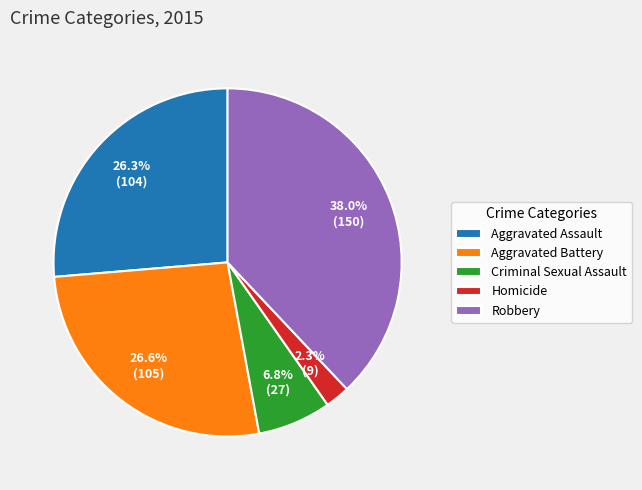

To the nearest percent, what portion does Robbery represent?

38%